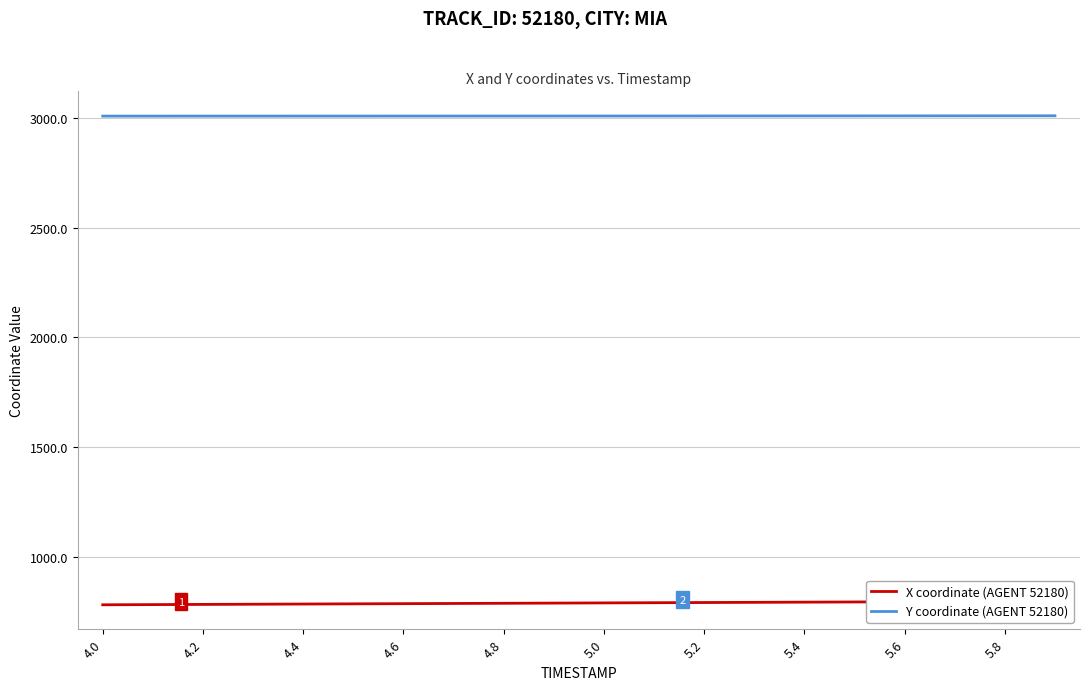

List the series in order of their peak value, lowest first.

X coordinate (AGENT 52180), Y coordinate (AGENT 52180)